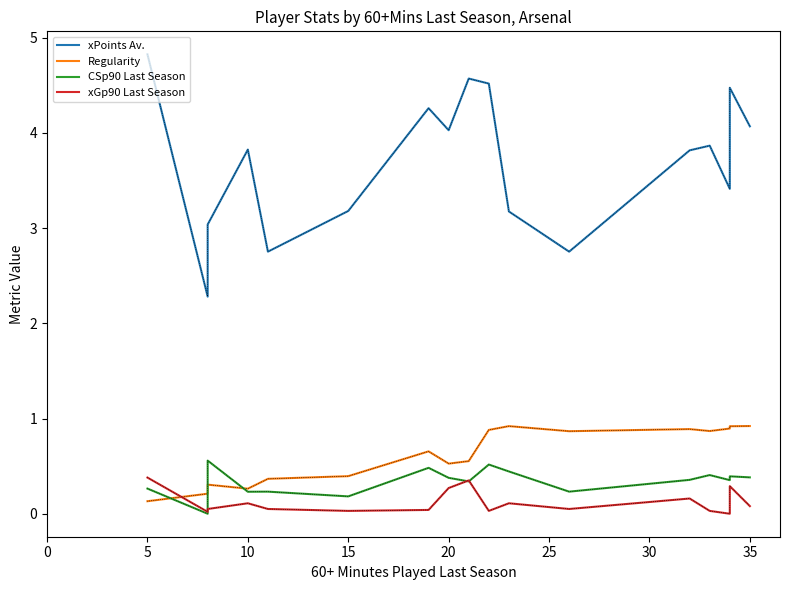

How many distinct data groups are displayed?

4